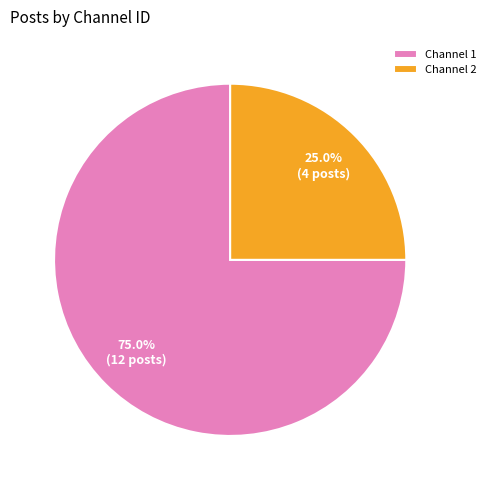

Which category accounts for the majority?

Channel 1